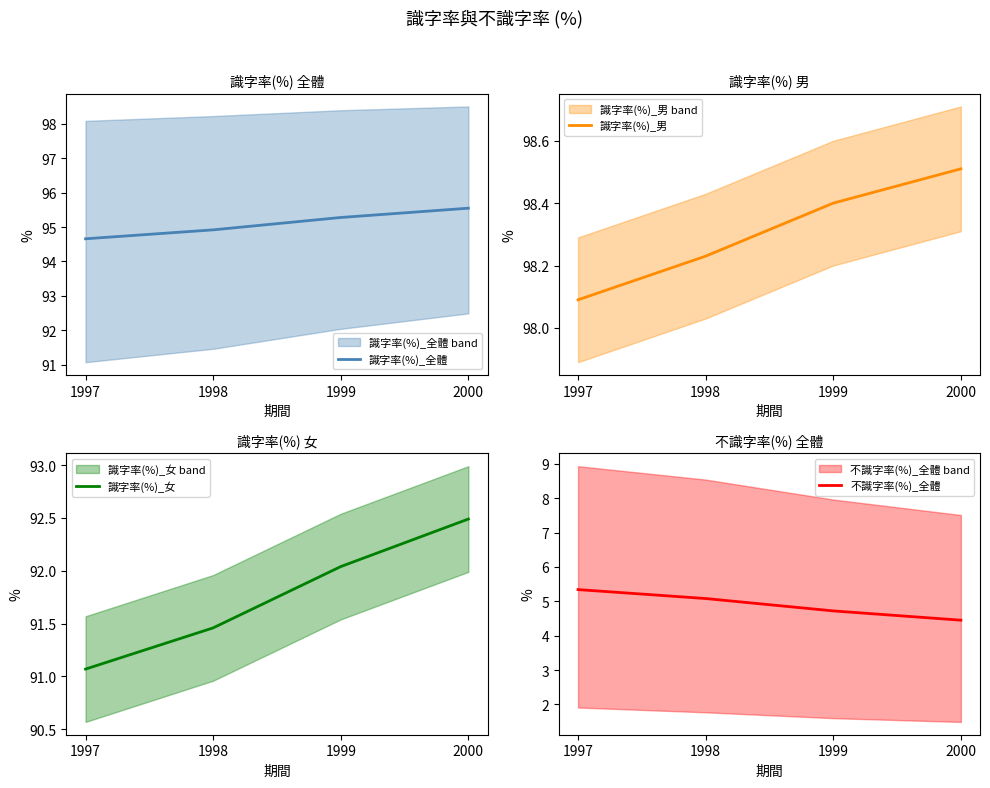

True or false: 識字率(%)_女 has more than 2 interior local peaks.

False